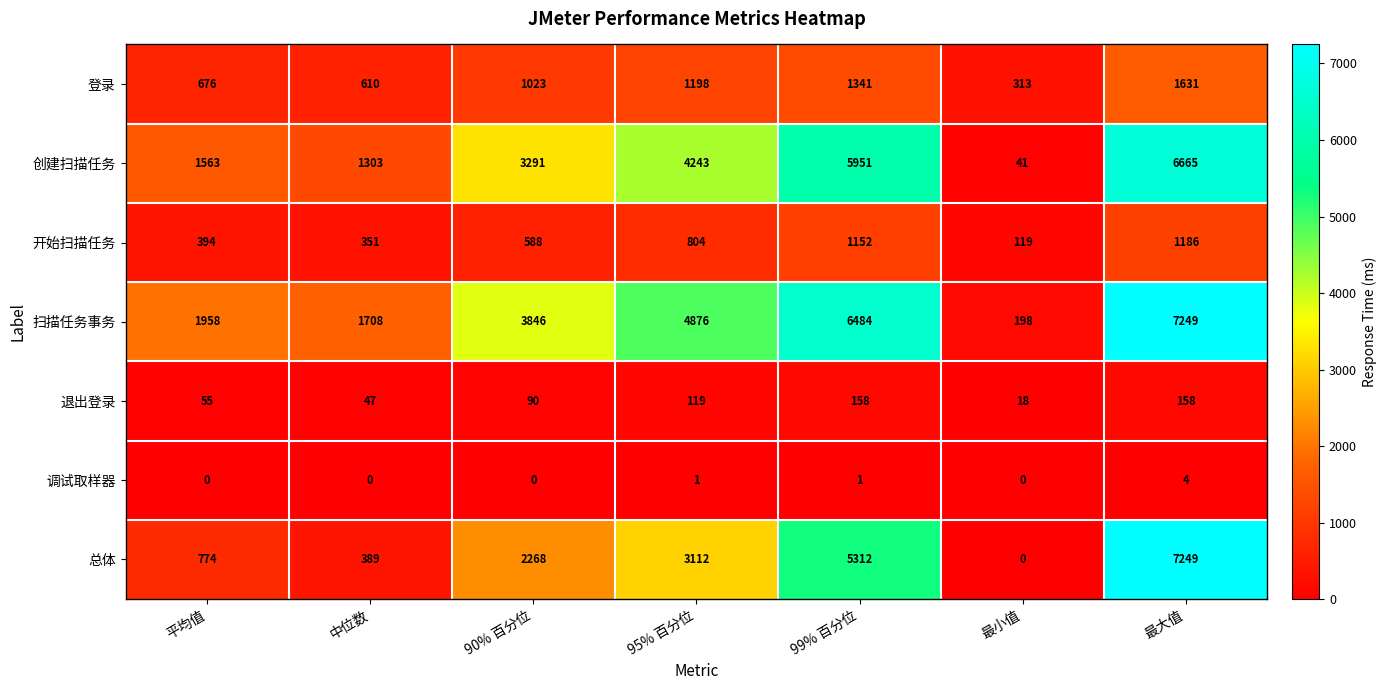

What is the greatest value displayed?

7249